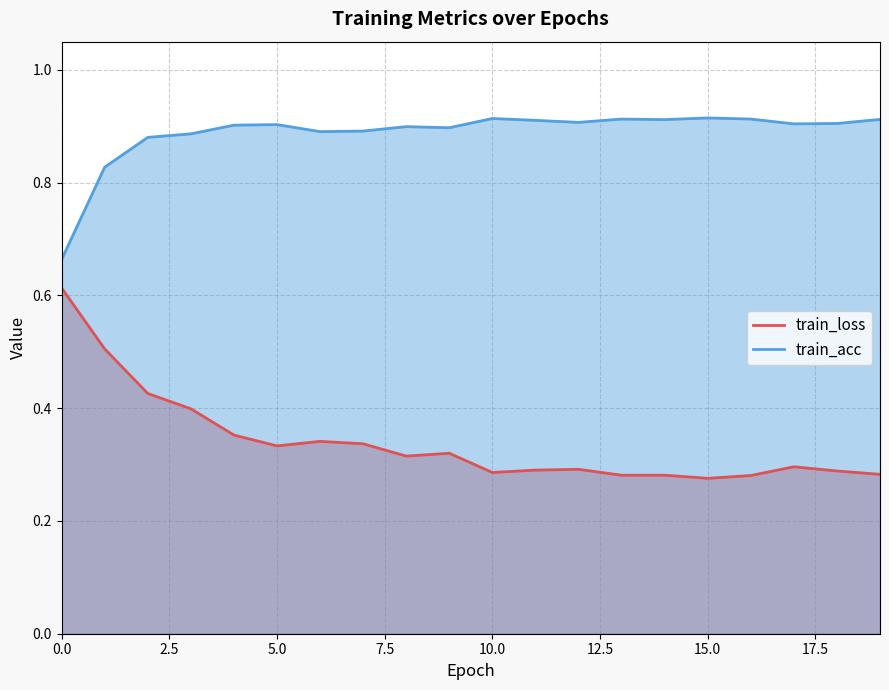

The train_loss series shows 0.6 at 0.0. True or false?

True